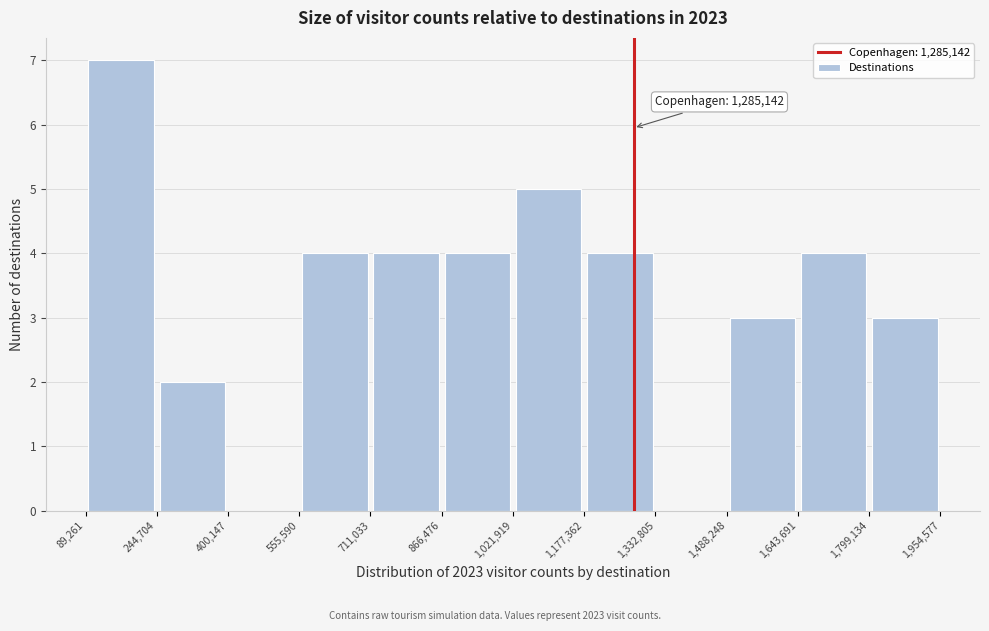

Over which range of the x-axis is the bar tallest?

89,261 to 244,704